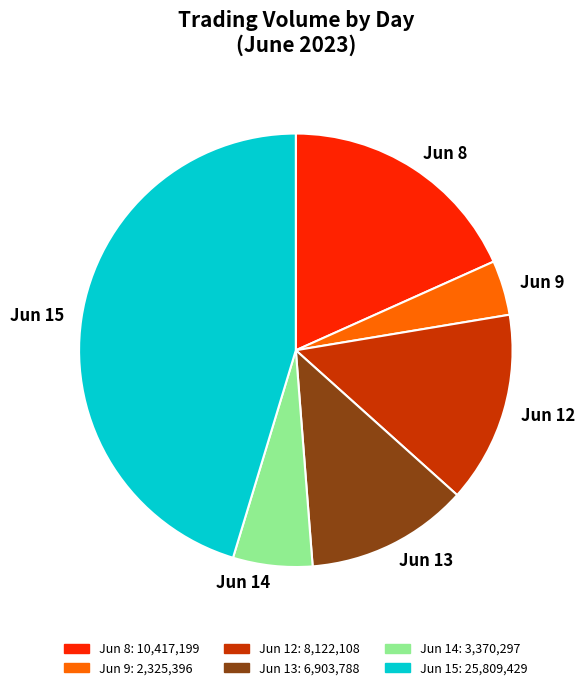

Which category has the biggest portion of the pie?

Jun 15